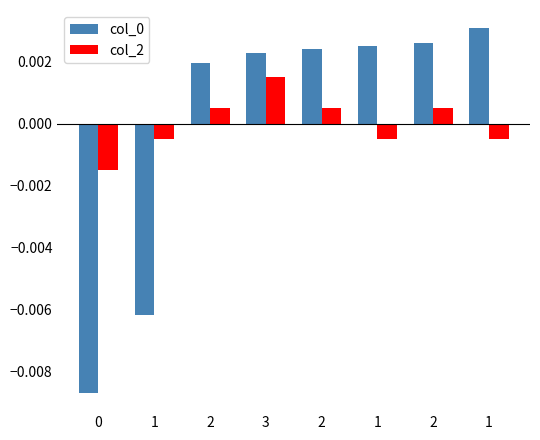

Which series has the largest range (max minus min)?

col_0